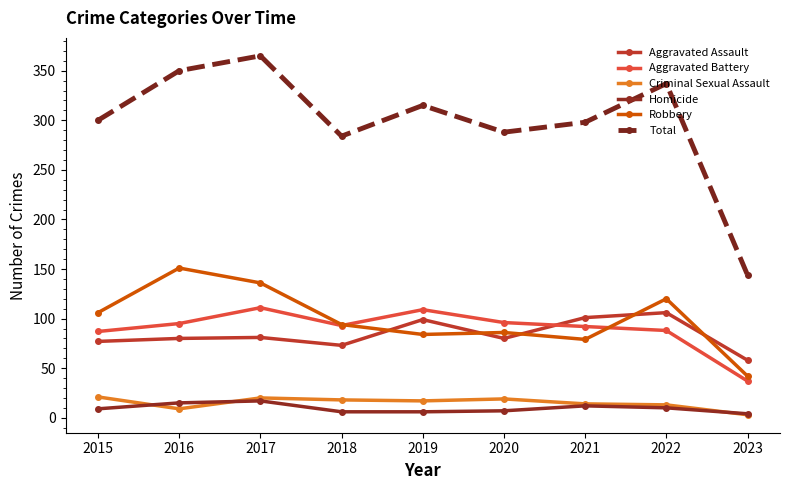

True or false: Robbery and Homicide intersect in this chart.

False